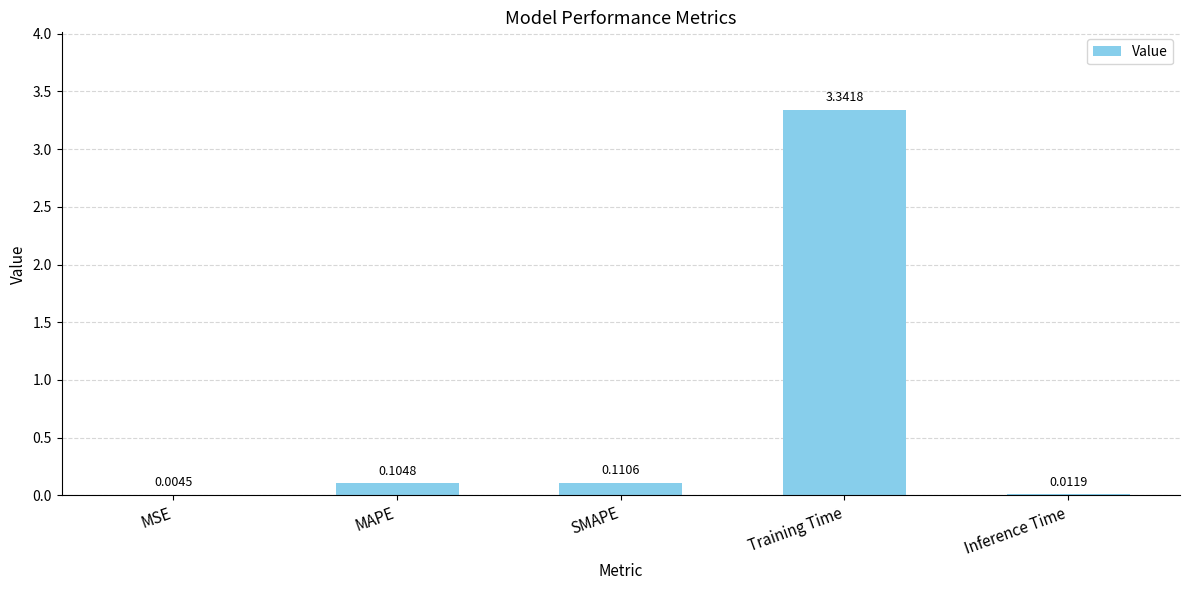

Which has a higher value, MAPE or Training Time?

Training Time